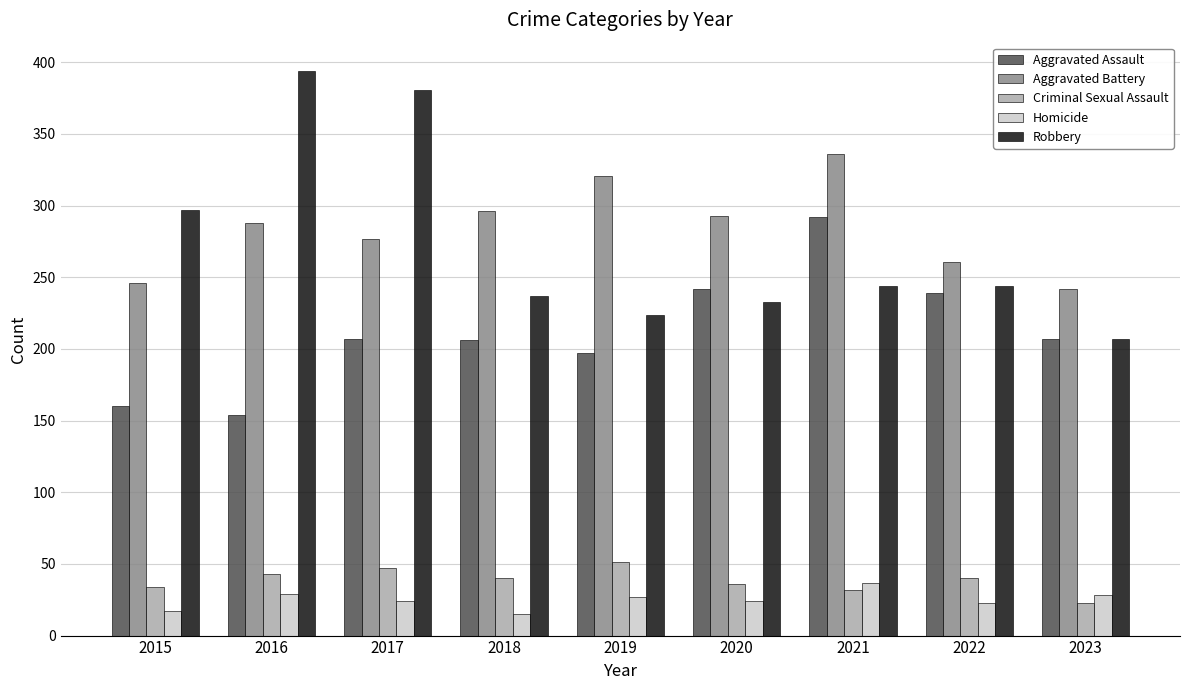

How many bars are there in each group?

5